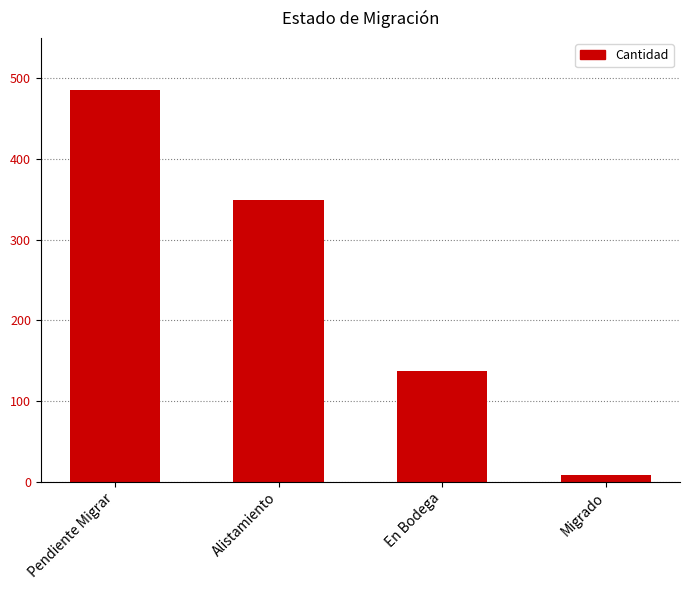

At which label is the value closest to 246?

Alistamiento